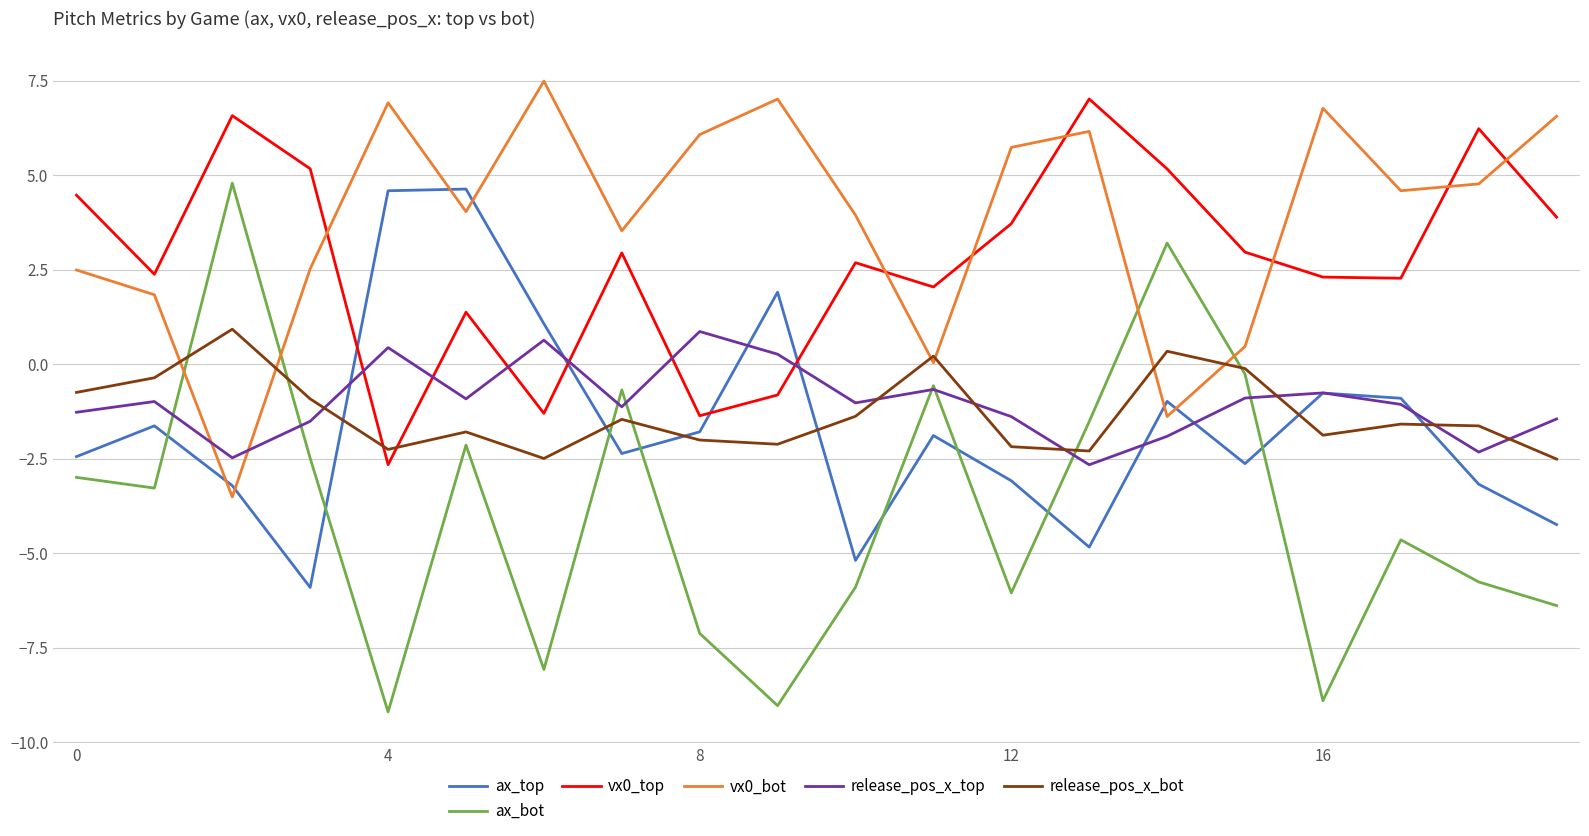

Does the chart have visible grid lines?

Yes